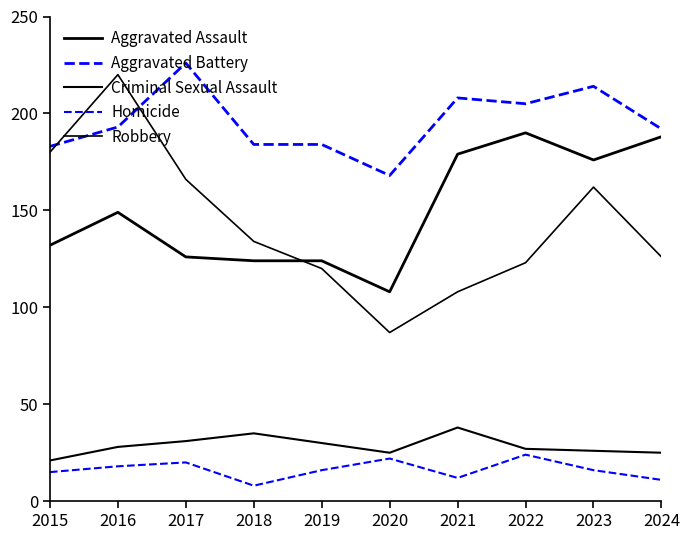

Does the chart have visible grid lines?

No